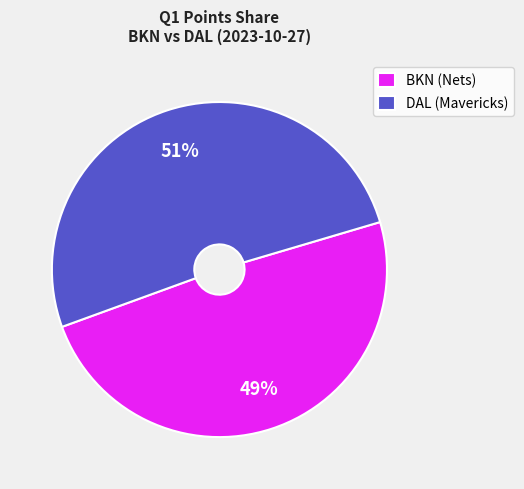

Which has a higher value, BKN (Nets) or DAL (Mavericks)?

DAL (Mavericks)